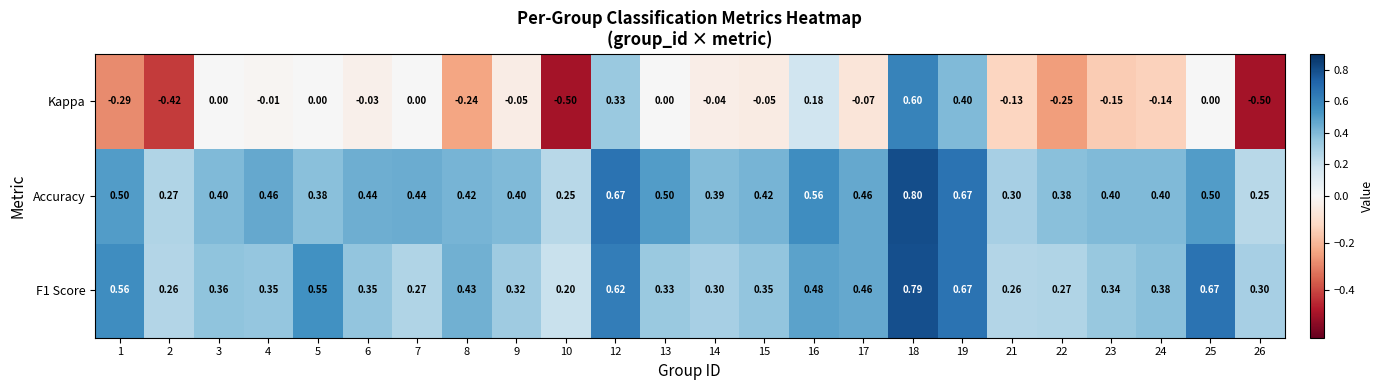

Which series has the largest total across all categories?

Accuracy